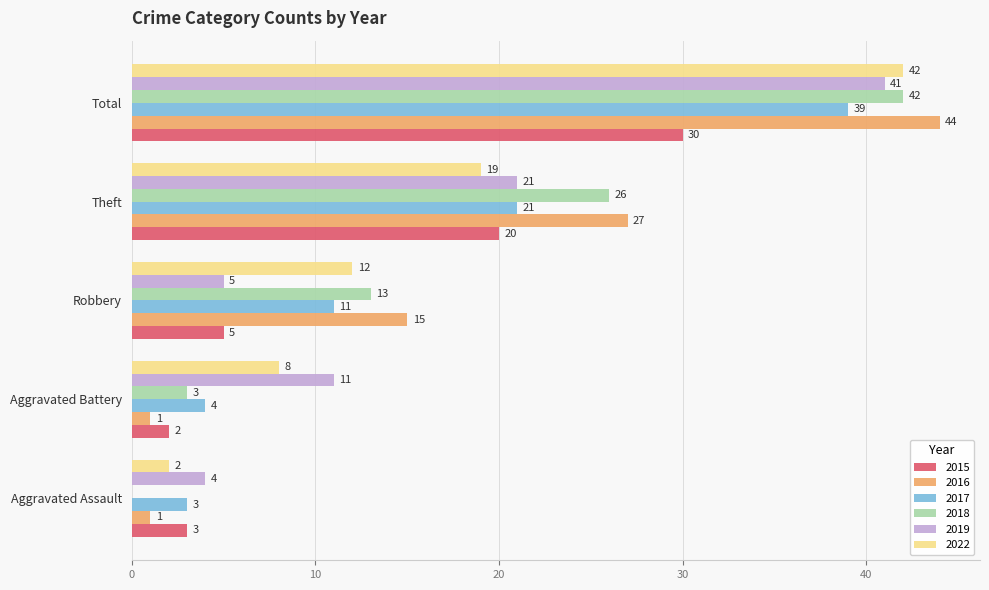

What is the average value of the 2018 series?

17